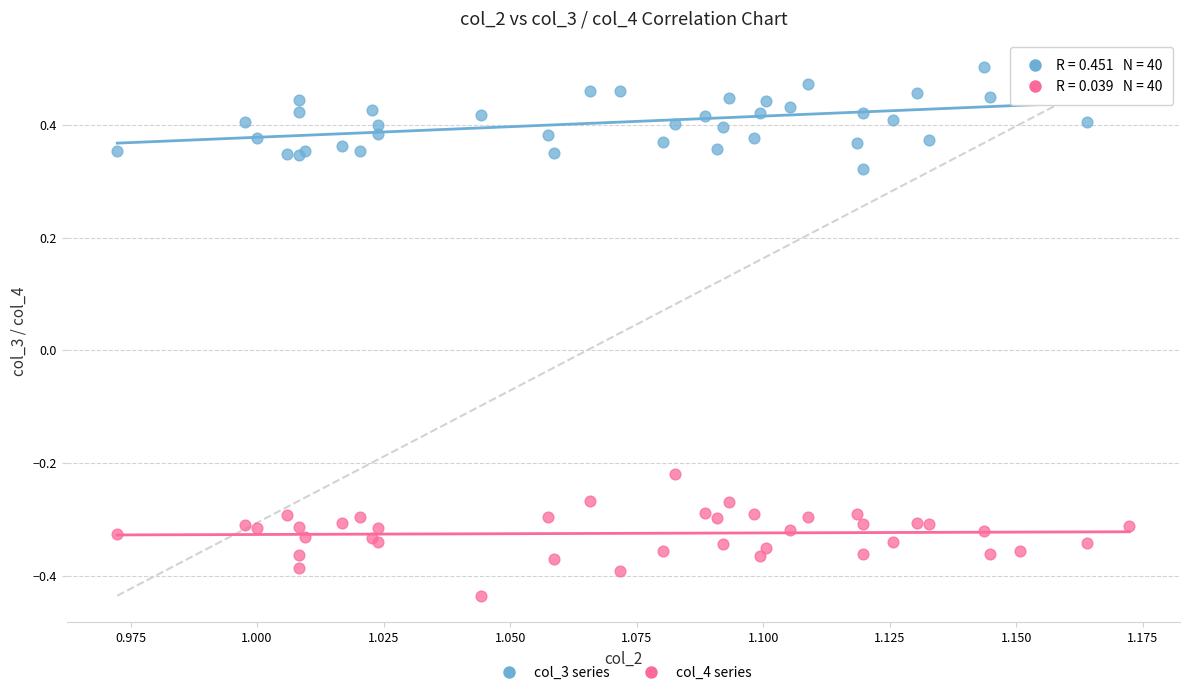

Which series reaches the maximum Y coordinate?

col_3 series